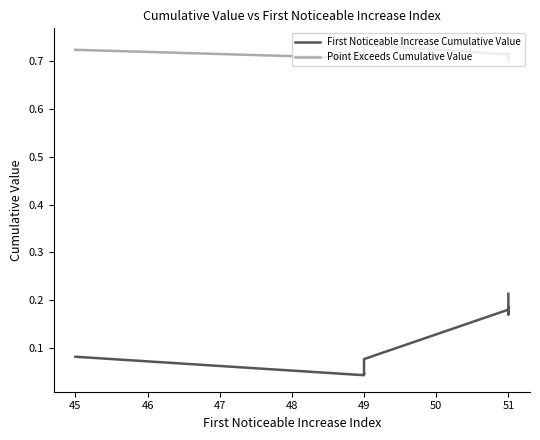

Which has a higher value, 49 or 49?

49